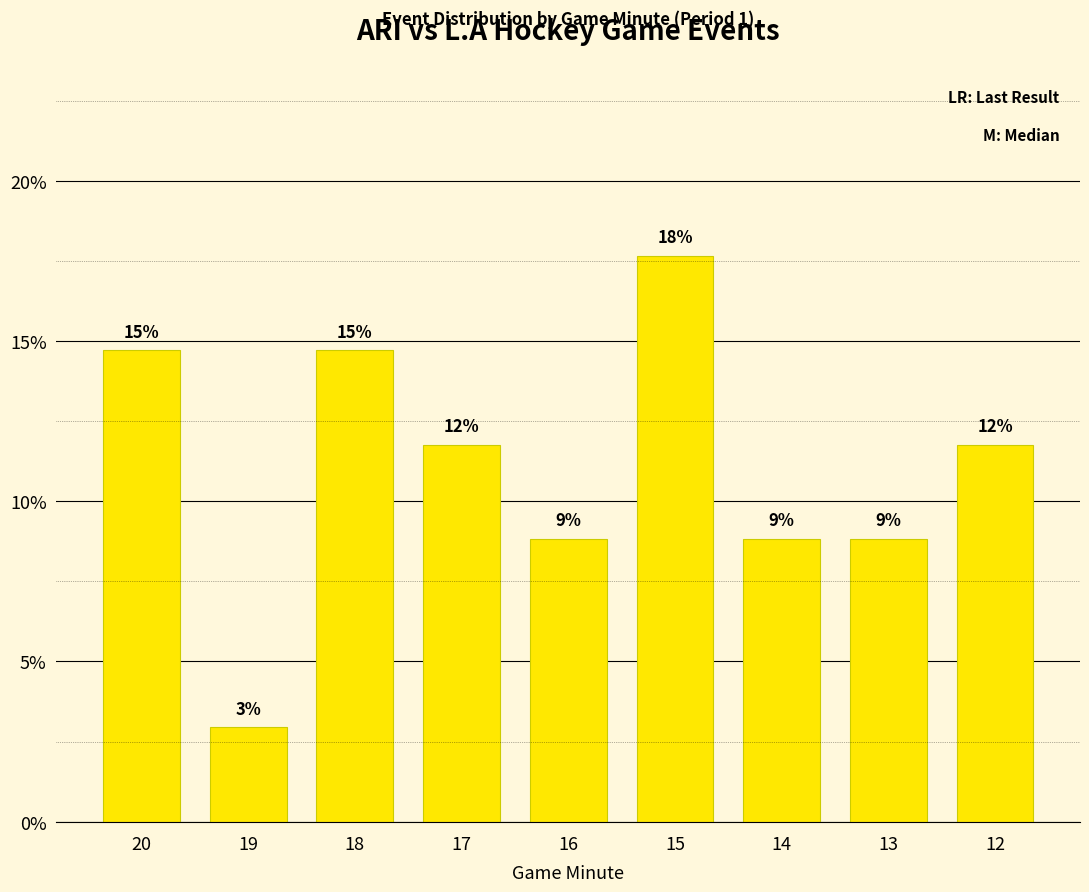

Are the bars horizontal?

No